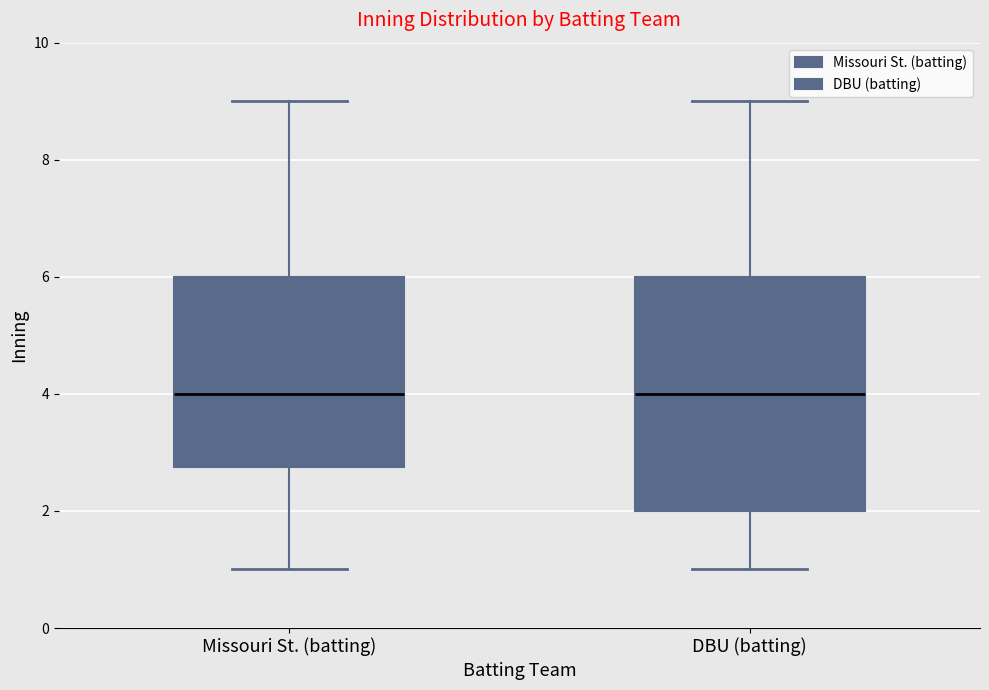

Comparing the boxes themselves (not the whiskers), which one is the tallest?

DBU (batting)